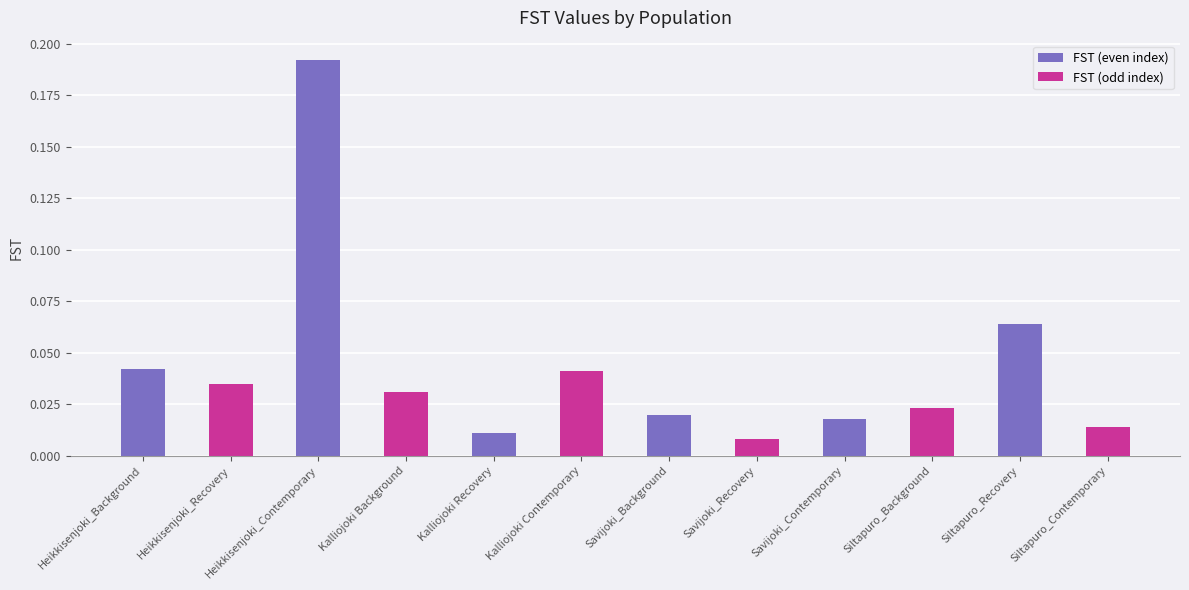

Between Savijoki_Contemporary and Kalliojoki Contemporary, which is larger?

Kalliojoki Contemporary